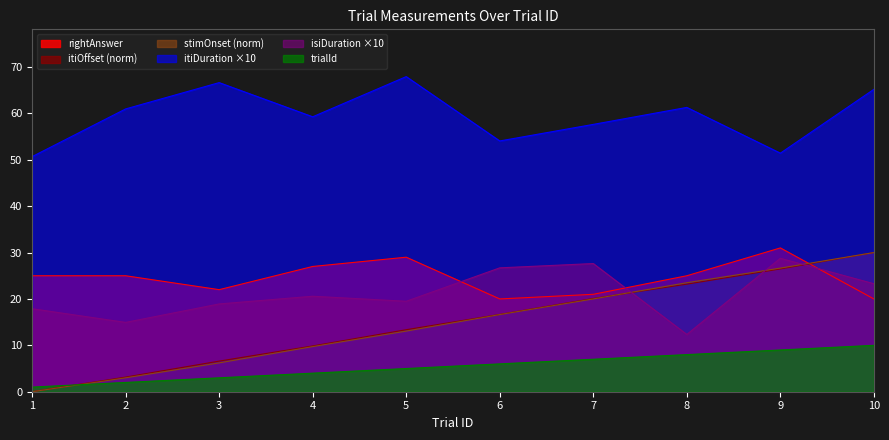

Between 4 and 1, which is larger?

4